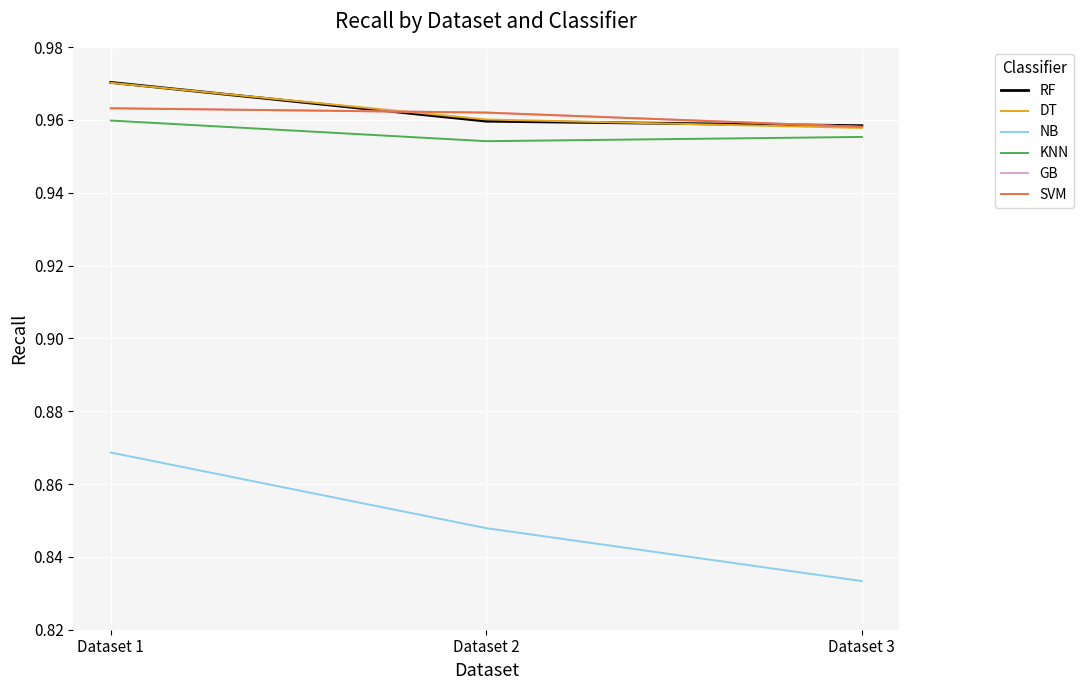

Rank the categories by NB value from highest to lowest.

Dataset 1, Dataset 2, Dataset 3